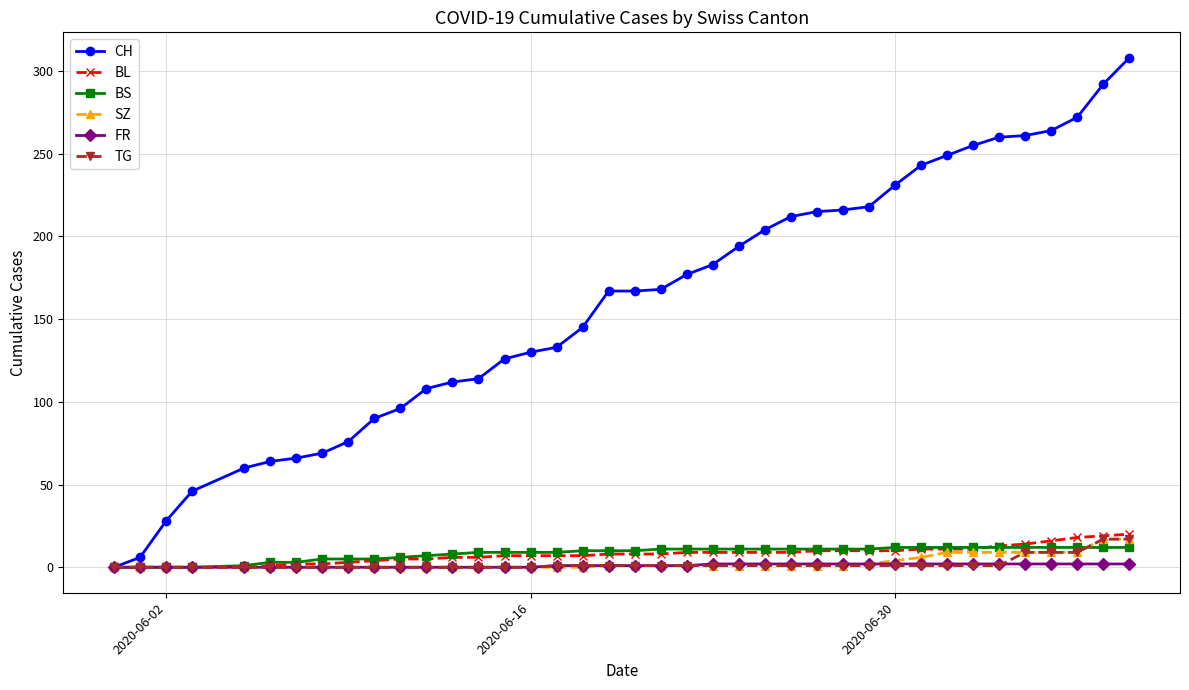

Which series has the largest range (max minus min)?

CH